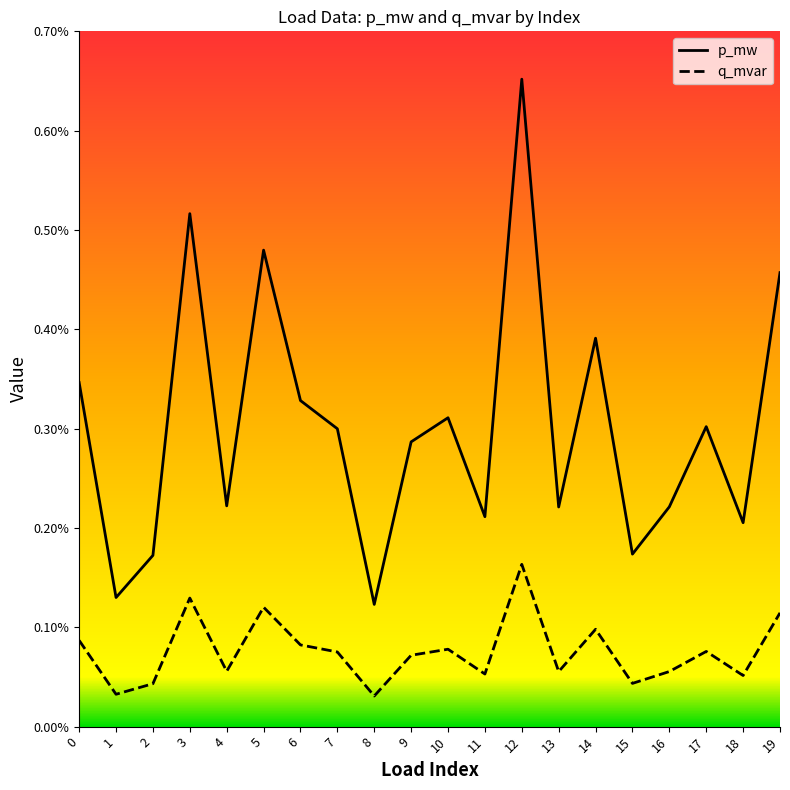

How many categories are shown in the chart?

20